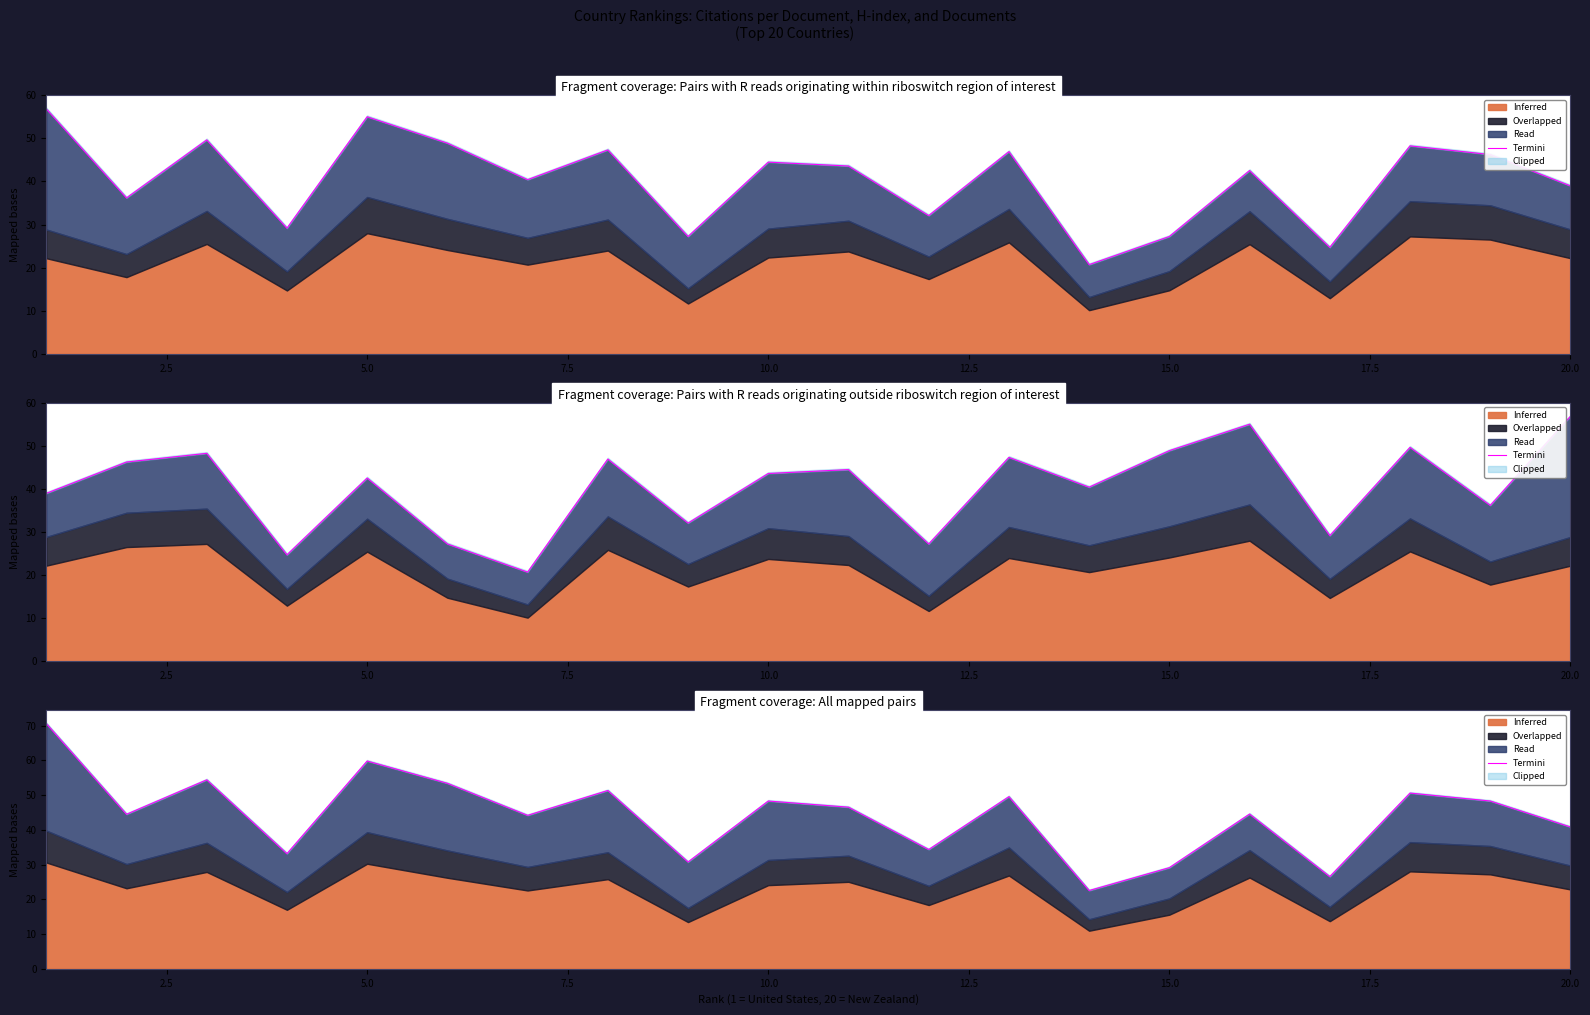

What is the value of the 9th point from the left?

30.7